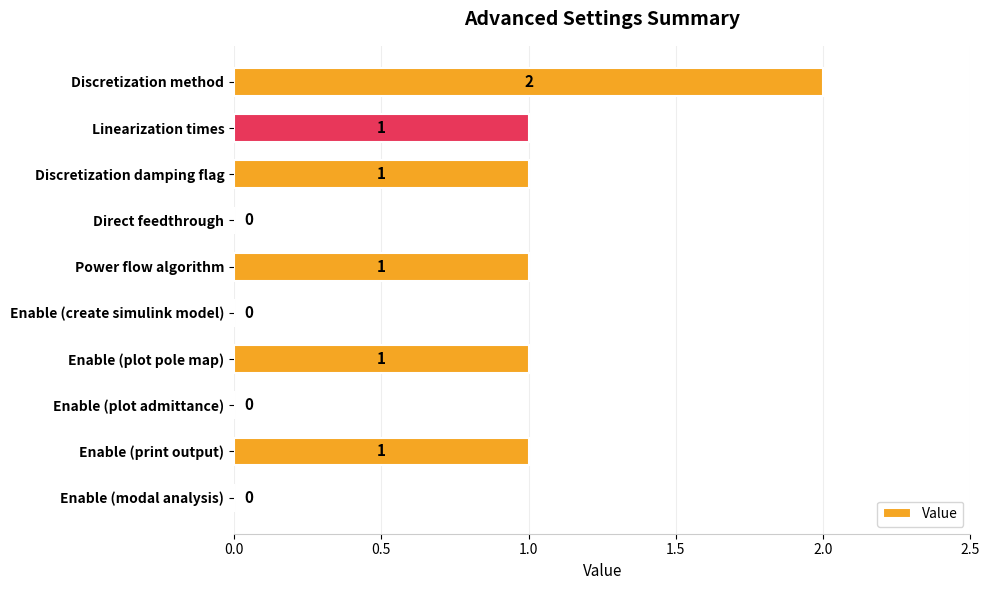

What is the maximum value shown in the chart?

2